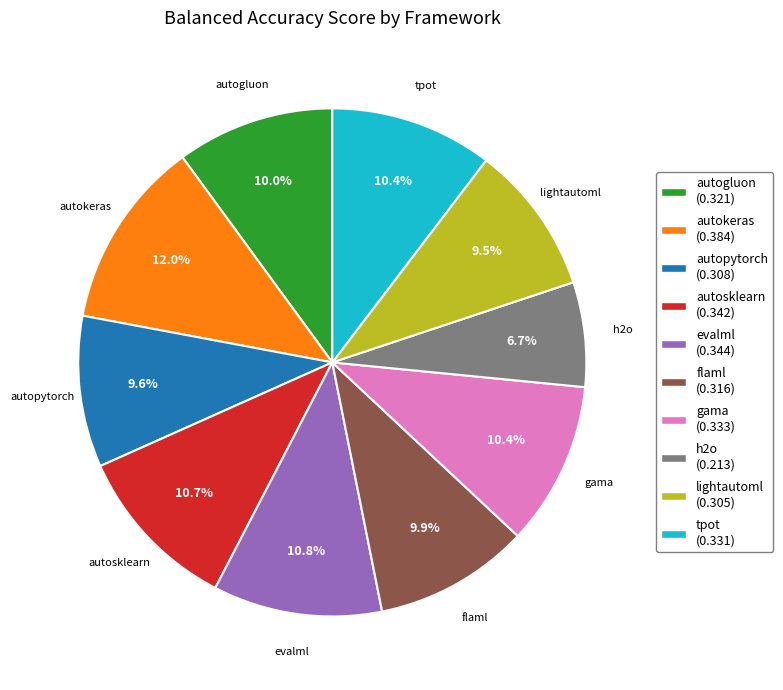

Is the sum of autogluon and h2o greater than half?

No